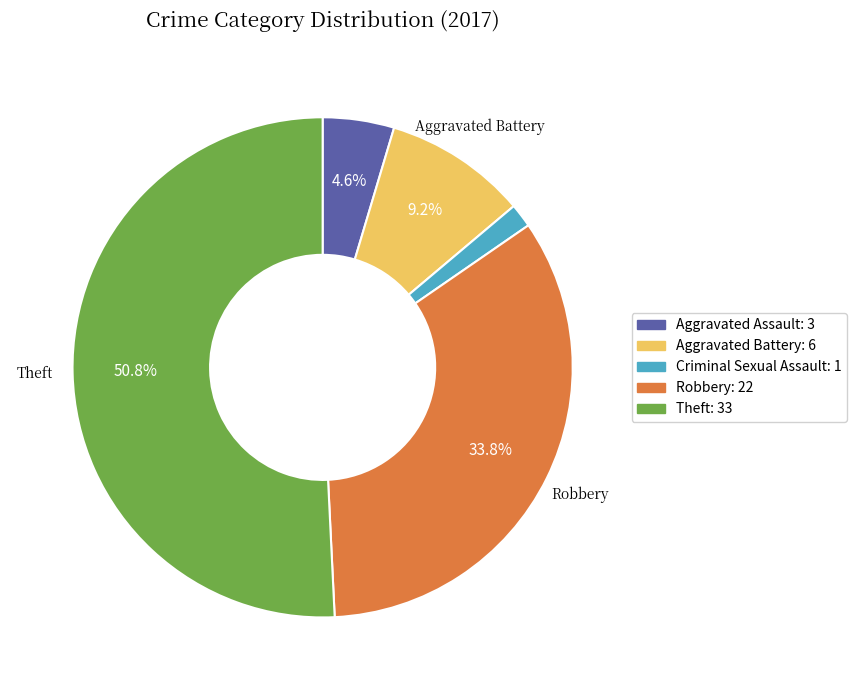

Does any single category account for the majority?

Yes